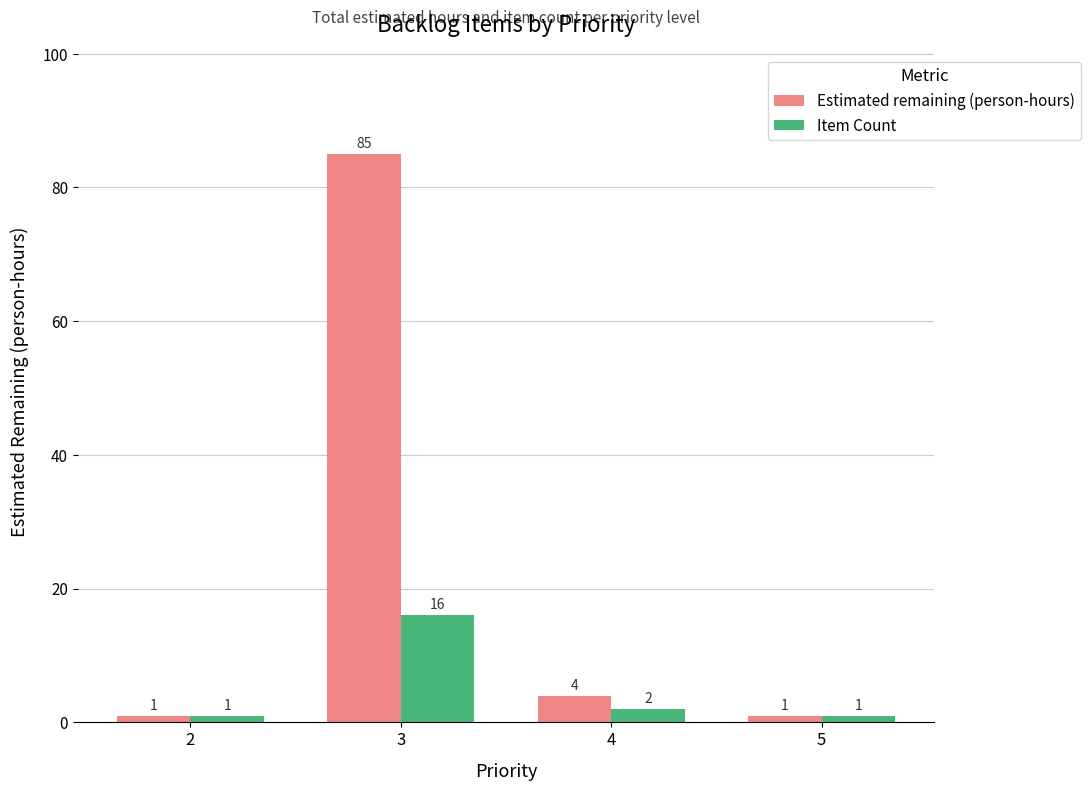

What is the value of the Estimated remaining (person-hours) bar at the 4th from the left?

1